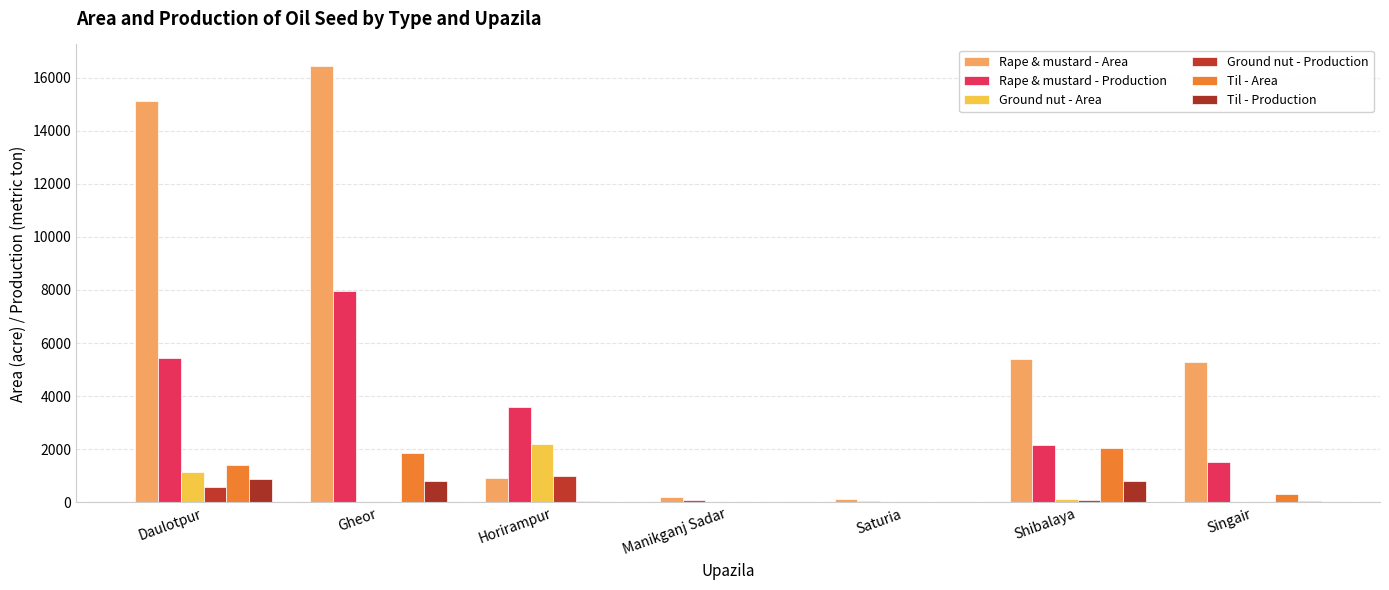

Count the number of data series in this chart.

6